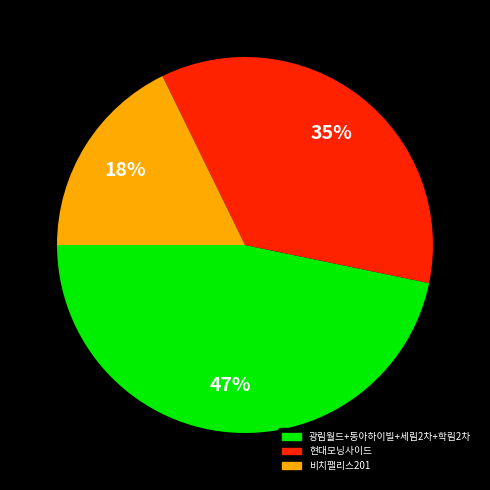

True or false: 현대모닝사이드 accounts for 28% of the total.

False